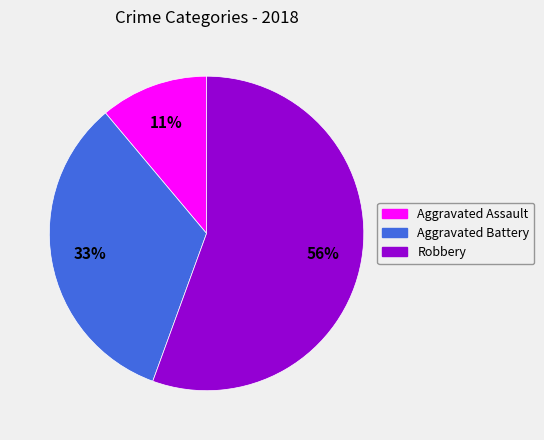

Approximately how many times larger is the value at Aggravated Battery compared to Robbery?

0.6